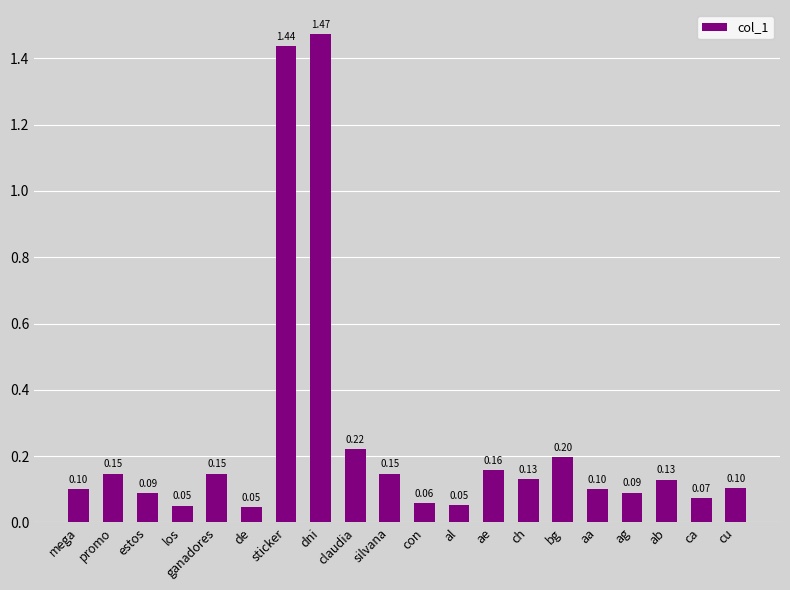

What is the sum of all values?

5.0